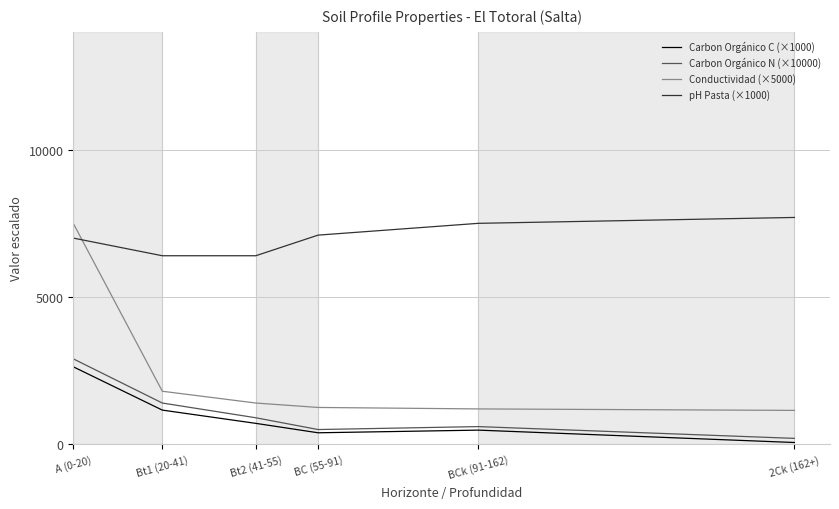

True or false: pH Pasta (×1000) and Carbon Orgánico C (×1000) intersect in this chart.

False